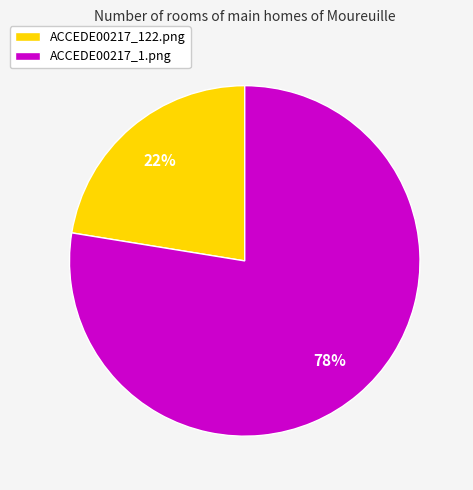

Is it true that ACCEDE00217_122.png is 28% of the pie?

False